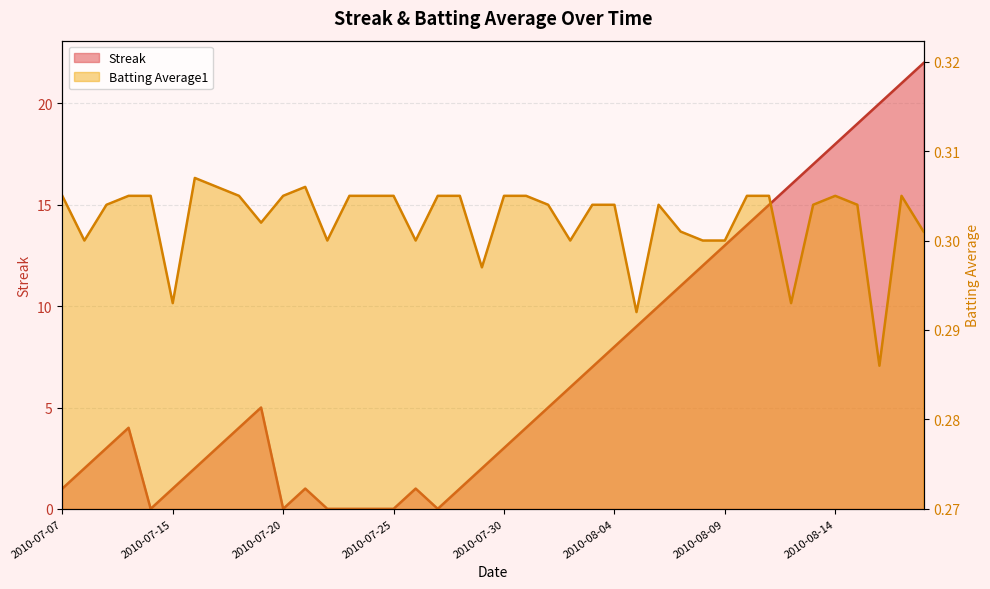

Which series changed the most between 2010-07-10 and 2010-08-18?

Streak